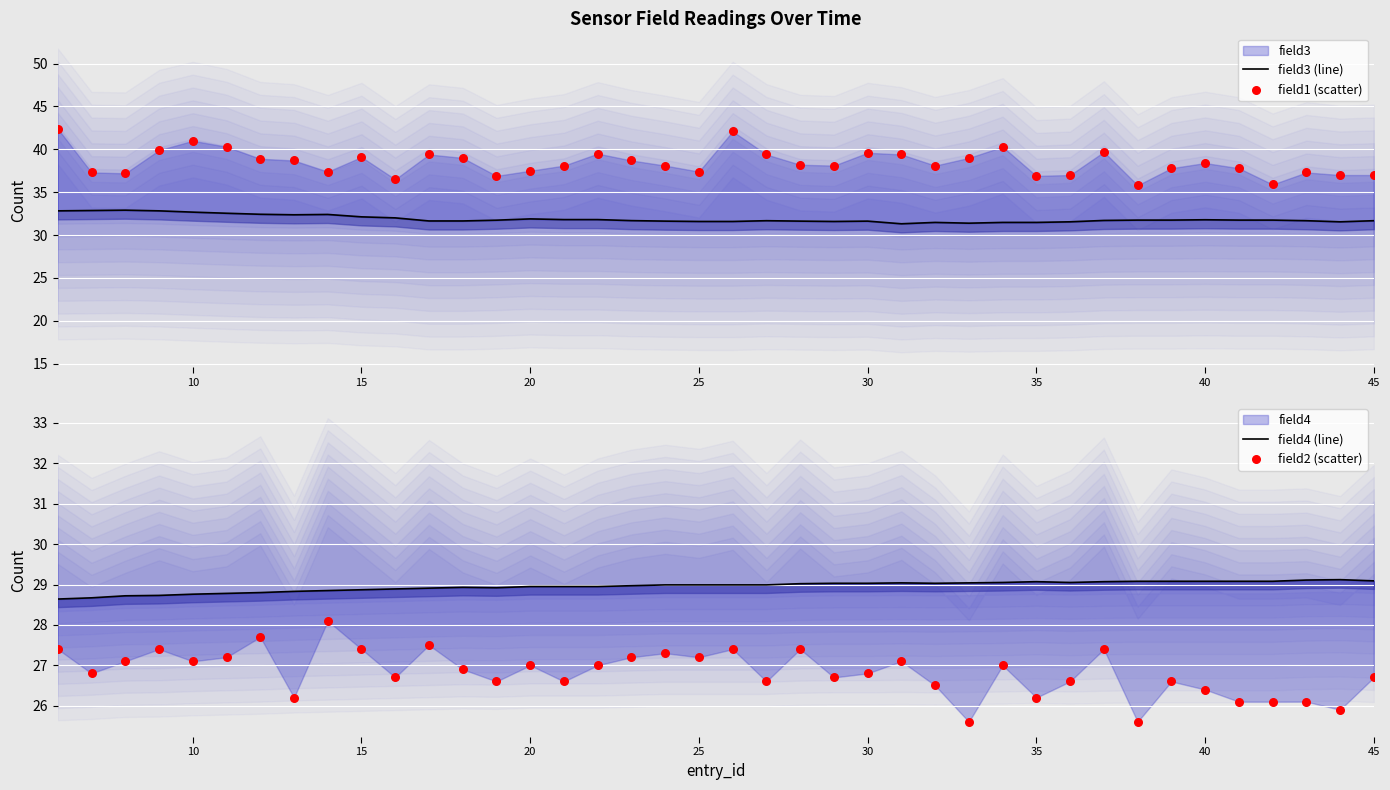

Is the value of field2 (scatter) at 30 greater than the value of field1 (scatter) at 29?

No